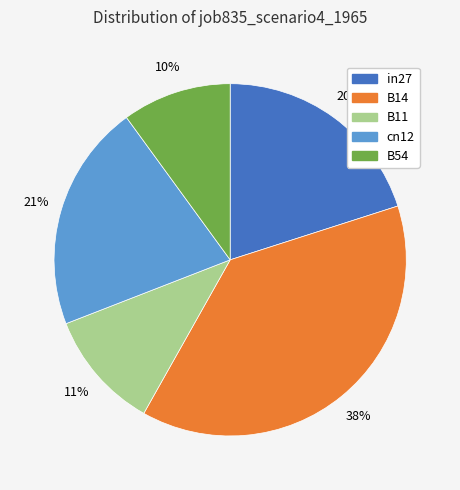

Is it true that cn12 is 32% of the pie?

False